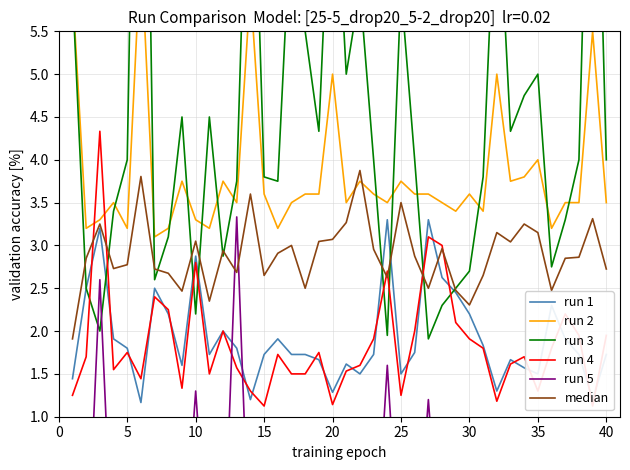

Does the chart display data point markers on the line(s)?

No